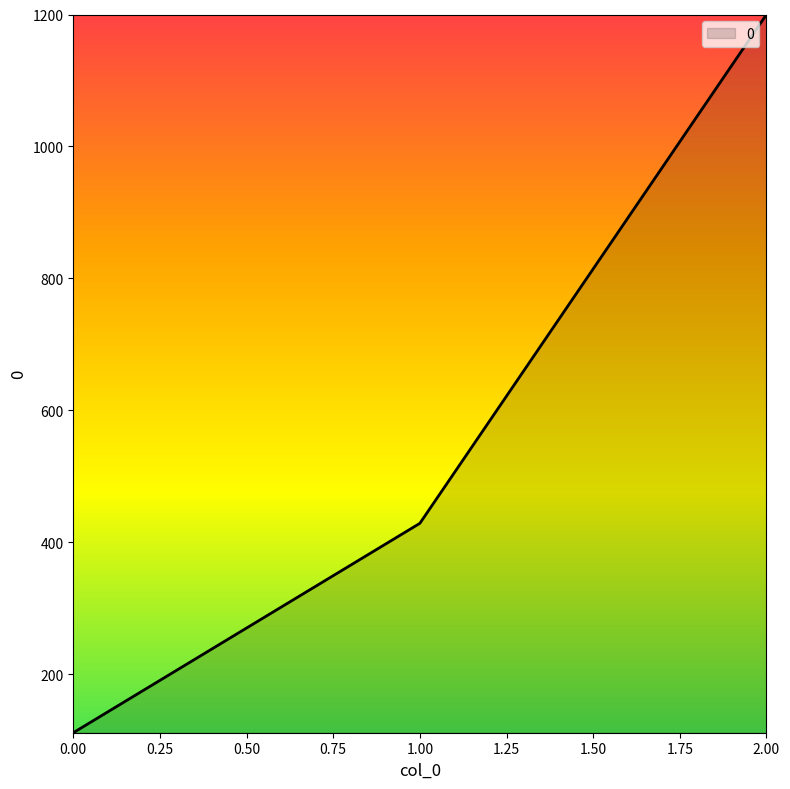

List the labels in order of value, smallest first.

0.00, 1.00, 2.00